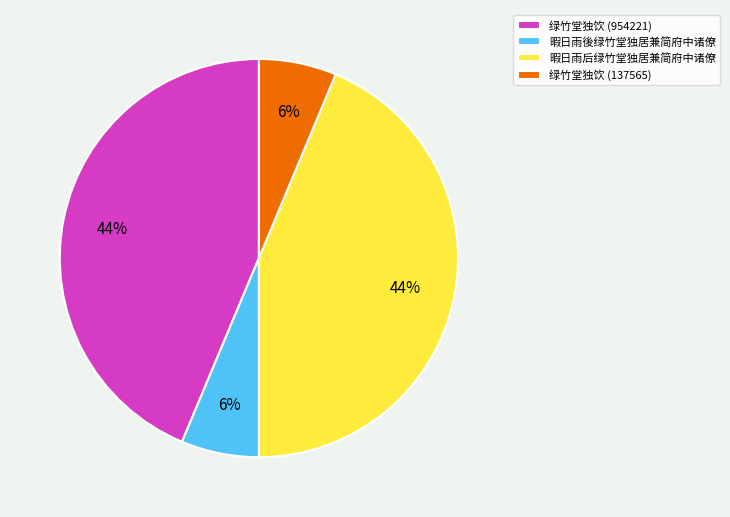

Count the number of slices in the pie.

4